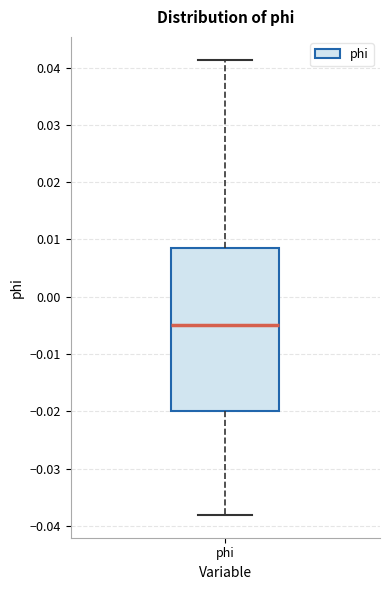

Read this box plot against the y-axis: the position of the median line, the range covered by the box, and the ends of both whiskers. The values are not printed on the chart, so give them approximately, as read against the axis.

median -0.005, box -0.020 to 0.008, whiskers -0.038 to 0.041